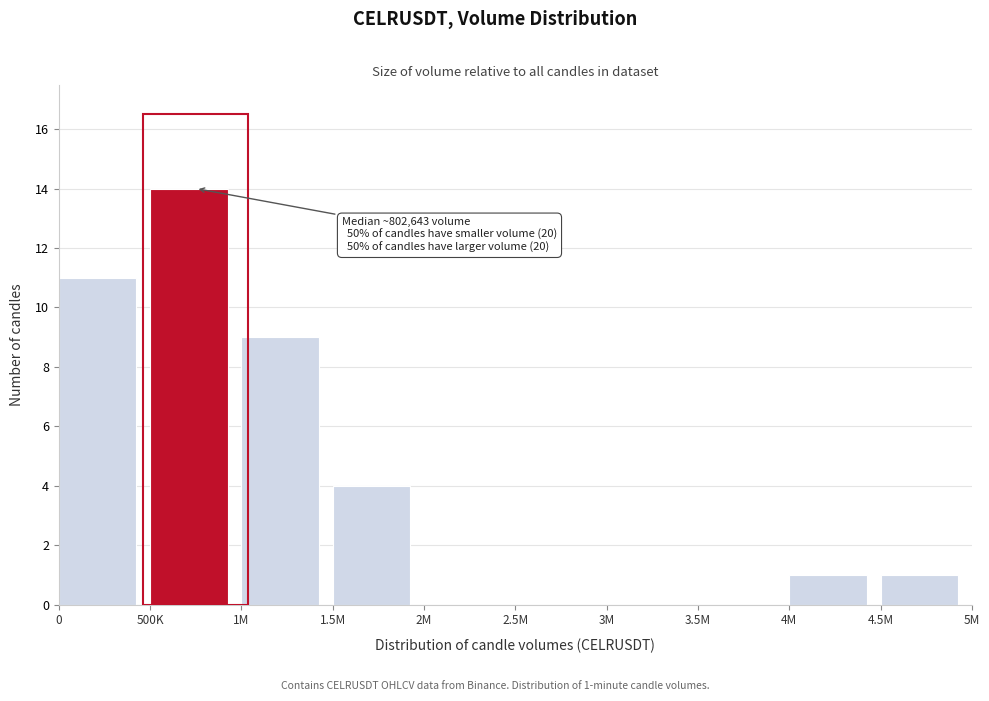

Reading left to right, list all the values displayed in this chart.

0=11	500K=14	1M=9	1.5M=4	2M=0	2.5M=0	3M=0	3.5M=0	4M=1	4.5M=1